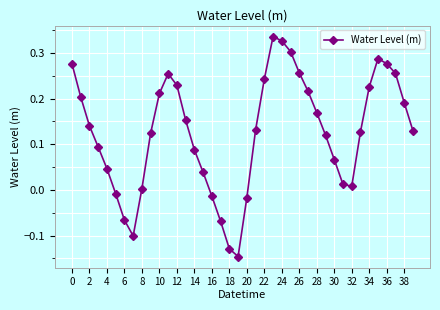

What is the sum of all values?

5.0